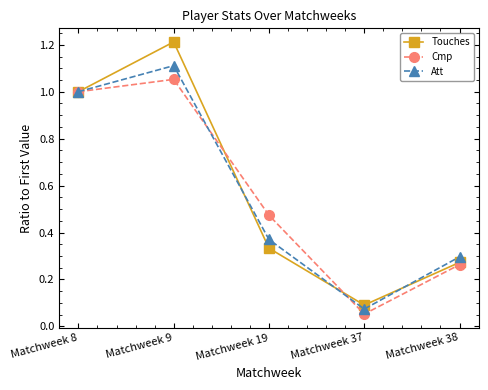

True or false: Touches and Att intersect in this chart.

True